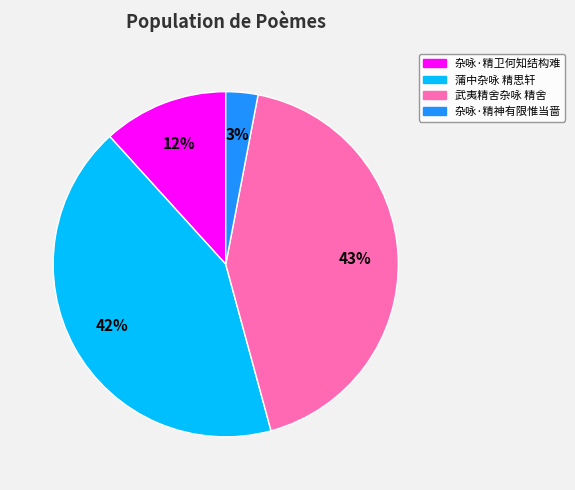

What is the smallest slice in the pie chart?

杂咏·精神有限惟当啬